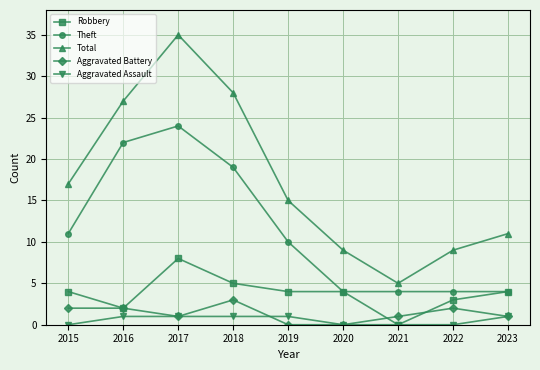

At which category does Robbery reach its first local valley?

2016